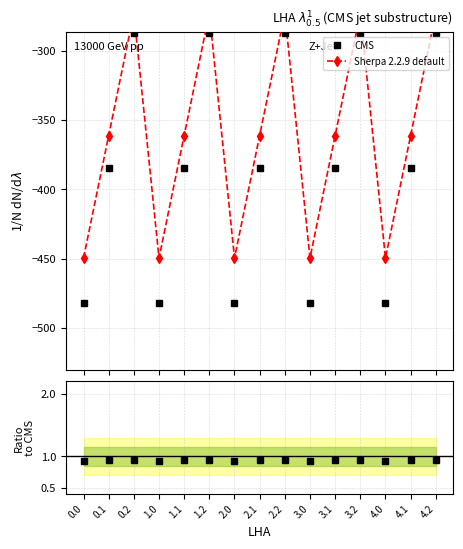

True or false: Sherpa 2.2.9 default has more than 2 points higher than both neighbors.

True